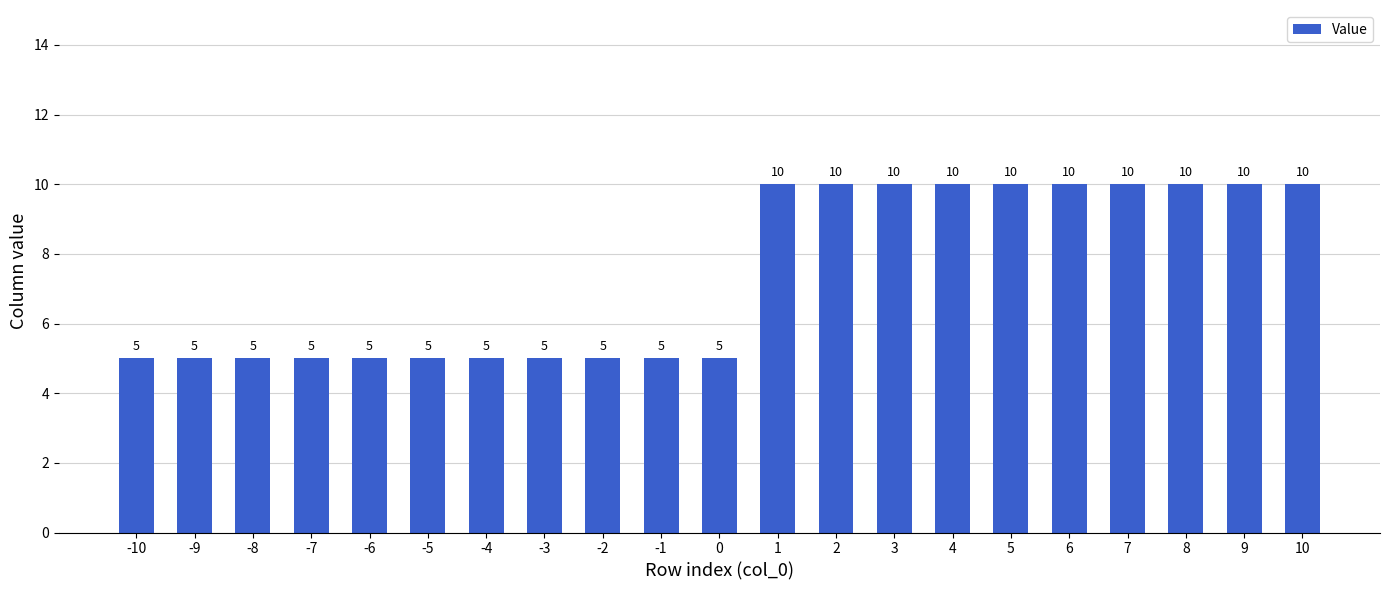

What is the sum of the values at -4 and -1?

10